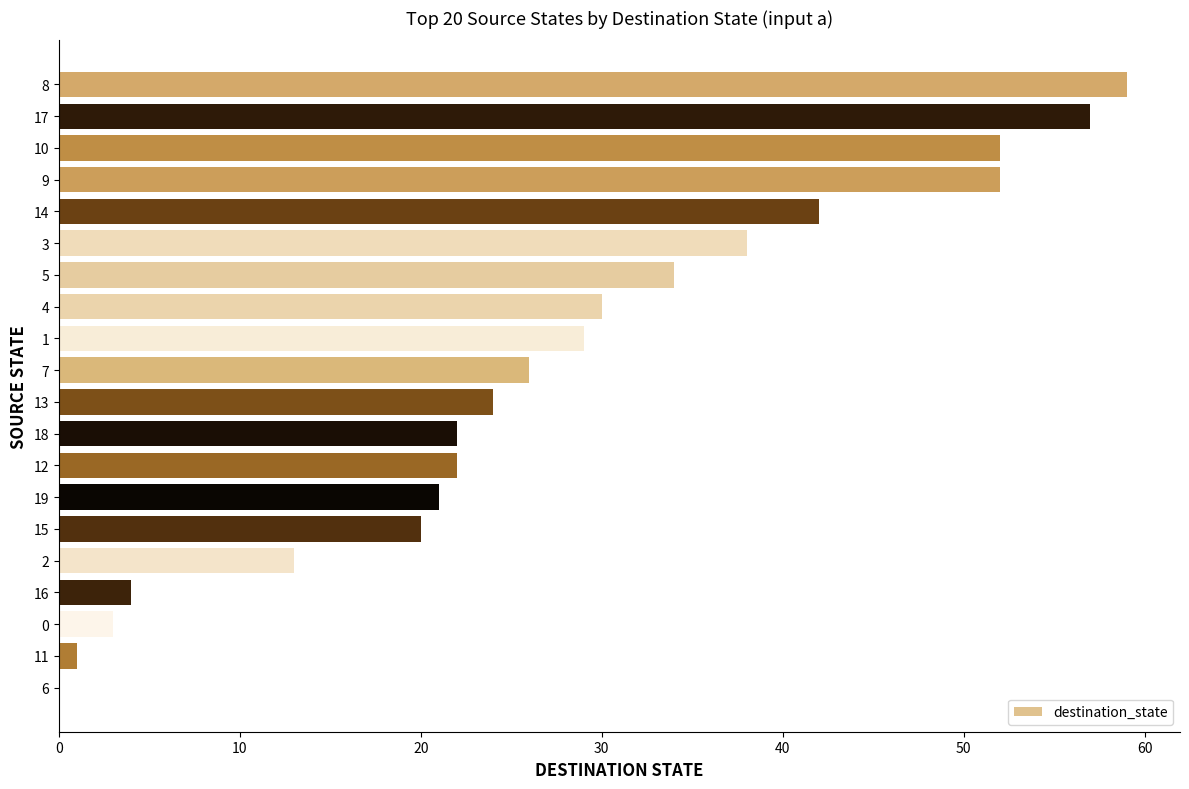

What is the greatest value displayed?

59